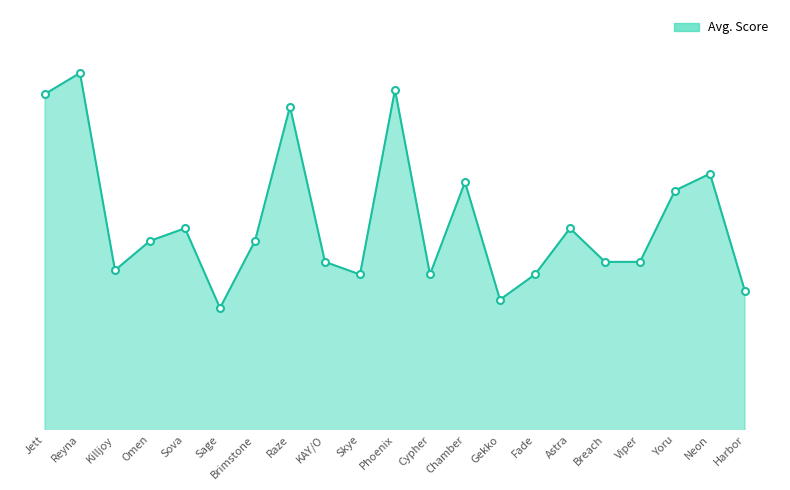

Approximately how many times larger is the value at Sage compared to Skye?

1.0